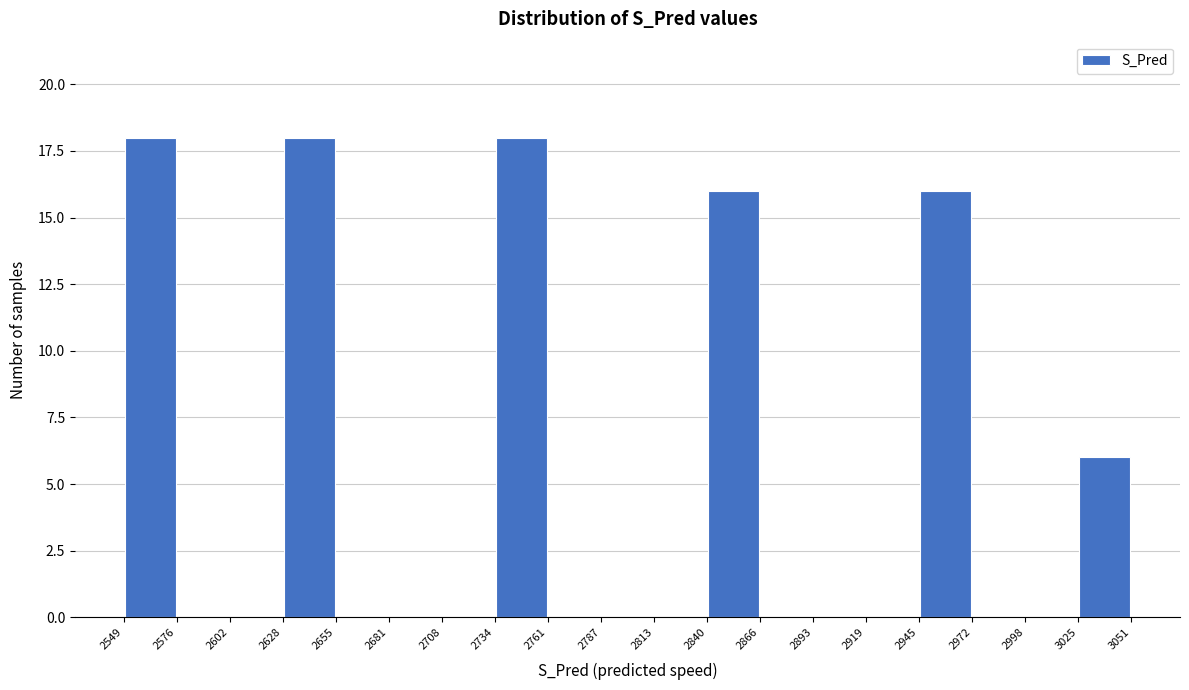

Reading left to right, list every bar in this chart as the range it spans on the x-axis followed by its height. The values are not printed on the chart, so give them approximately, as read against the axis.

2549 to 2576: 18
2576 to 2602: 0
2602 to 2628: 0
2628 to 2655: 18
2655 to 2681: 0
2681 to 2708: 0
2708 to 2734: 0
2734 to 2761: 18
2761 to 2787: 0
2787 to 2813: 0
2813 to 2840: 0
2840 to 2866: 16
2866 to 2893: 0
2893 to 2919: 0
2919 to 2945: 0
2945 to 2972: 16
2972 to 2998: 0
2998 to 3025: 0
3025 to 3051: 6